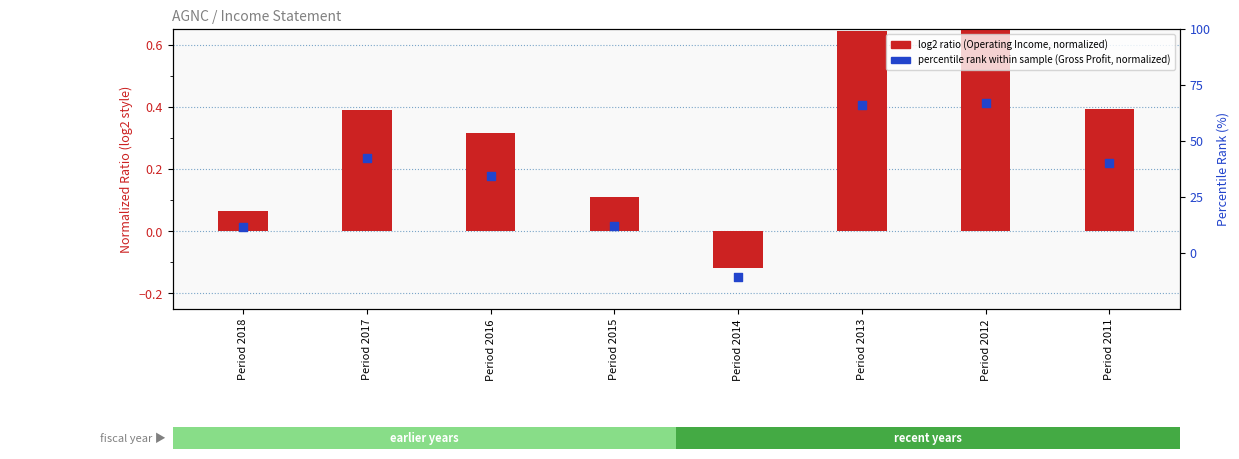

Is the value of percentile rank within sample (Gross Profit, normalized) at Period 2013 greater than the value of log2 ratio (Operating Income, normalized) at Period 2011?

Yes